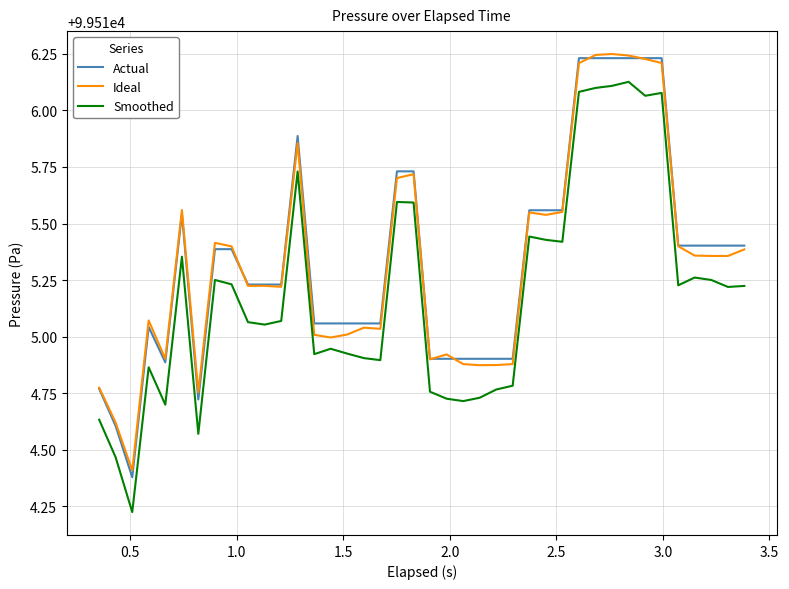

True or false: Ideal and Smoothed cross at least once.

False